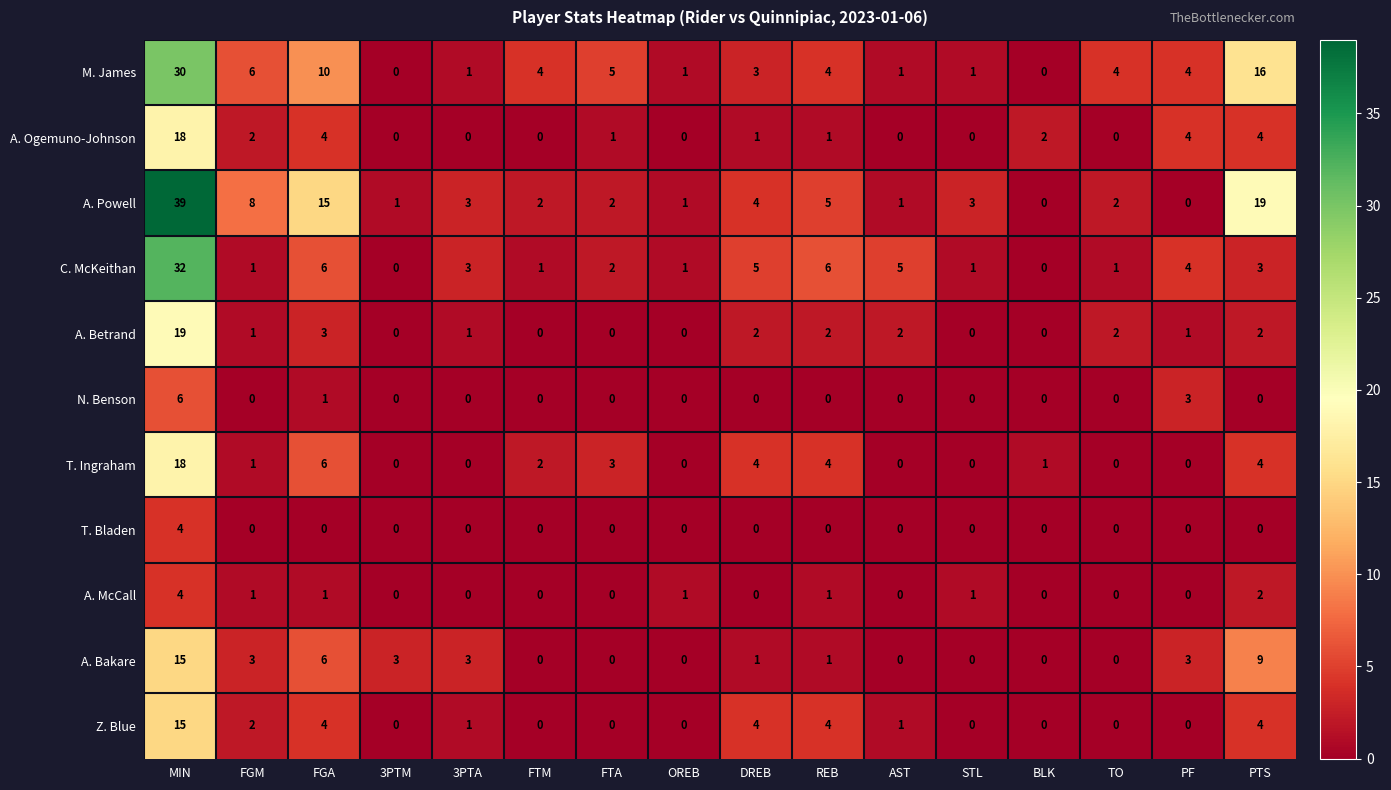

Where does the A. Bakare series first go above 1?

MIN